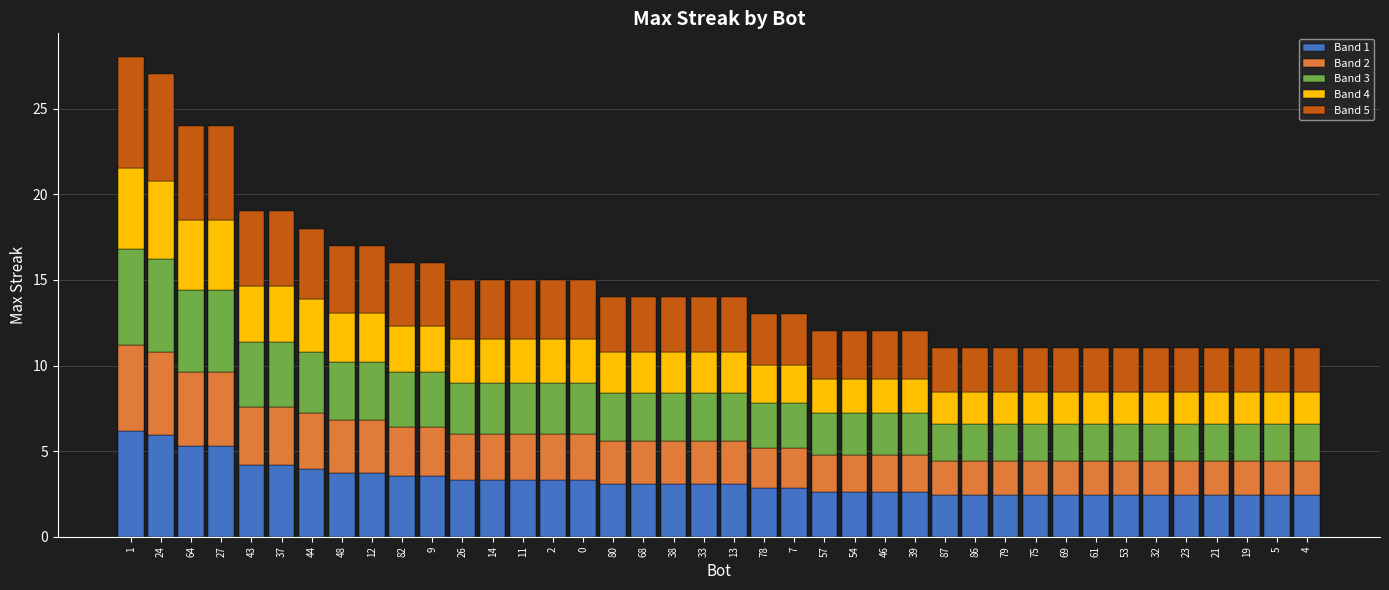

What is the average value of the Band 1 series?

3.2